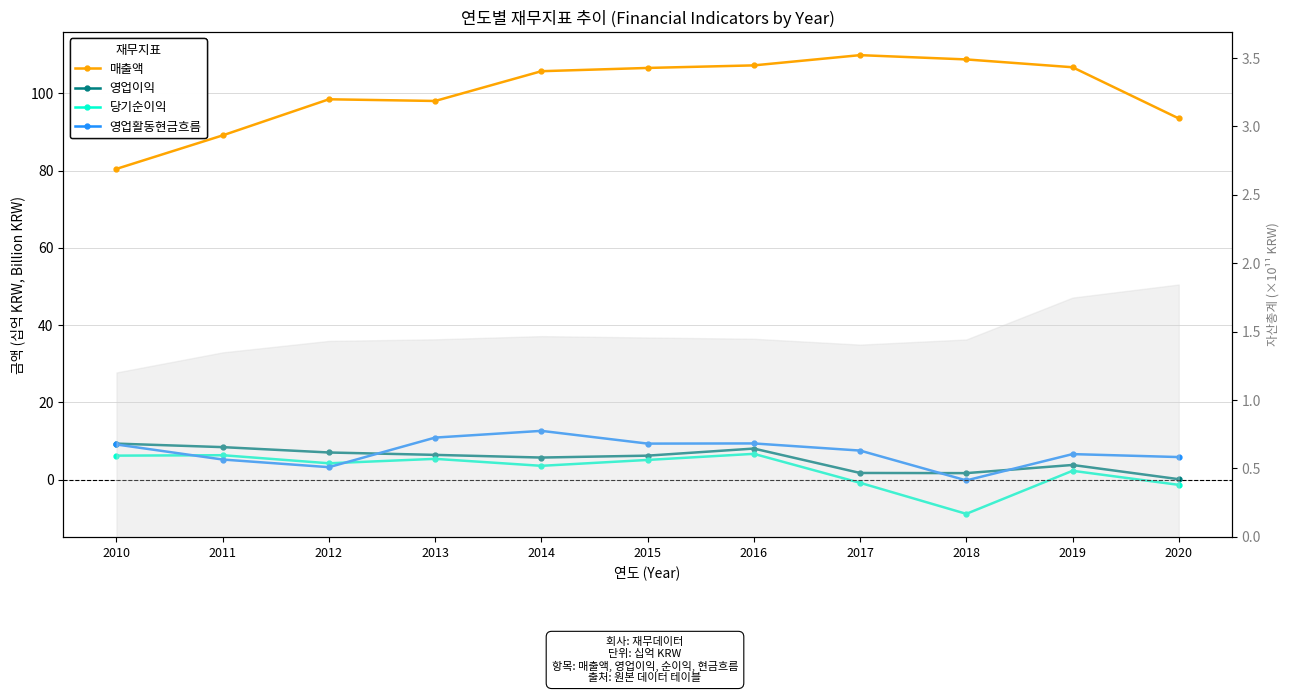

Is it true that 영업활동현금흐름 equals 9.1 at 2010?

True